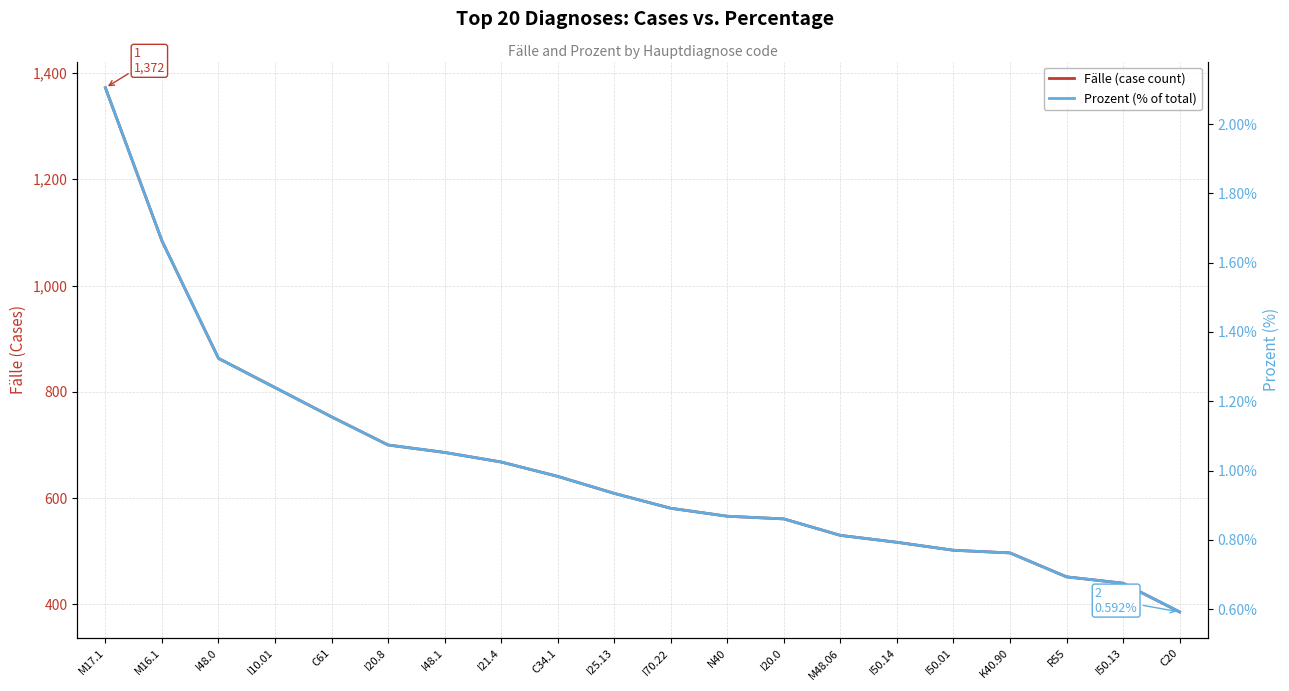

Is it true that Prozent (% of total) equals 0.2 at I20.0?

False